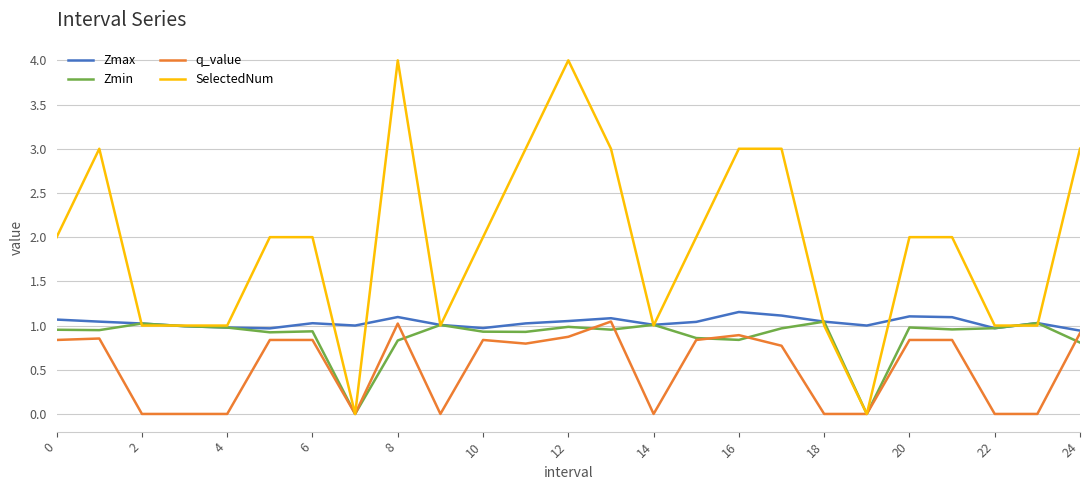

Which series has the widest spread of values?

SelectedNum